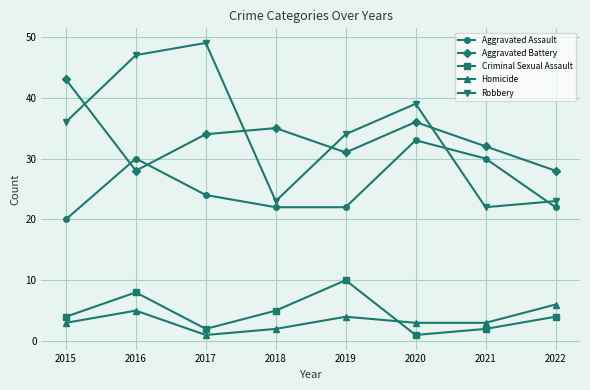

How many data points in Aggravated Battery are less than 34?

4